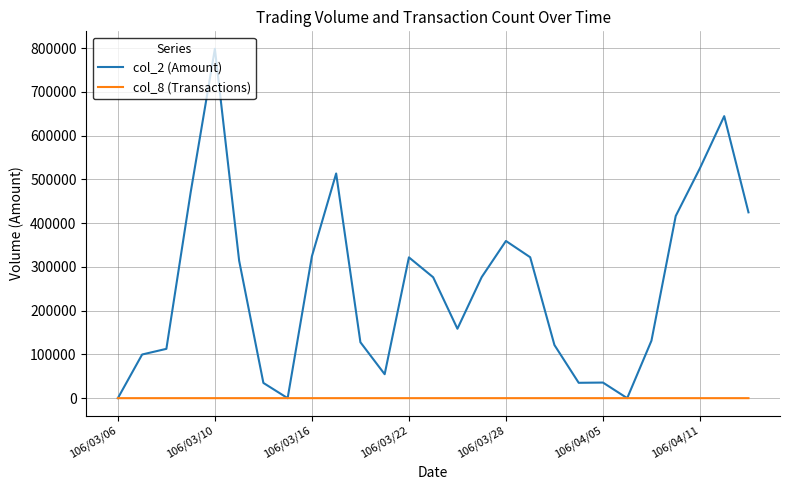

Which series has the largest range (max minus min)?

col_2 (Amount)